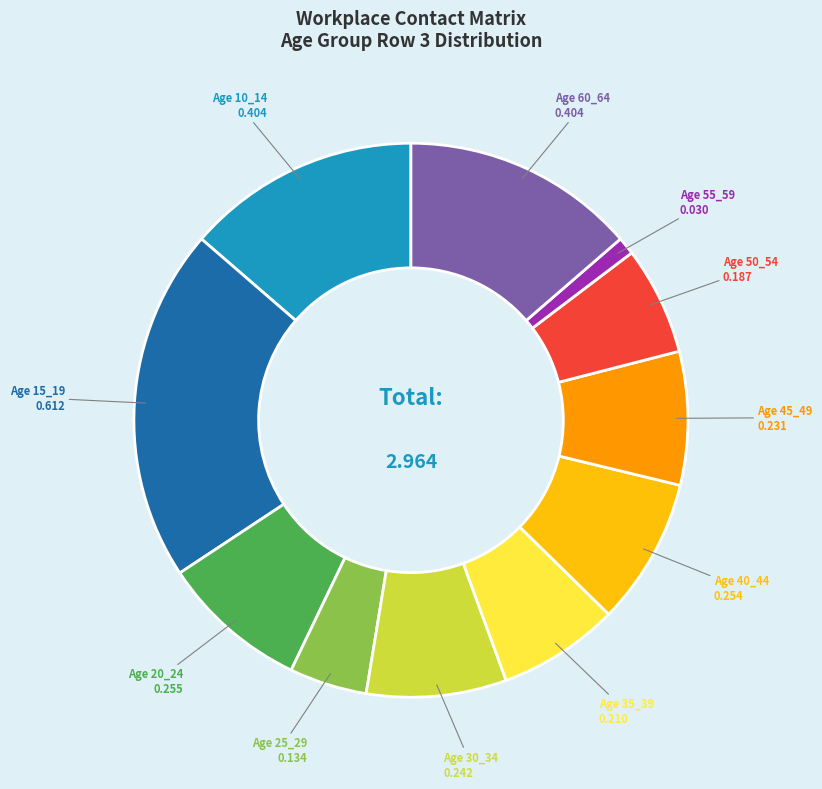

Does any single category account for the majority?

No